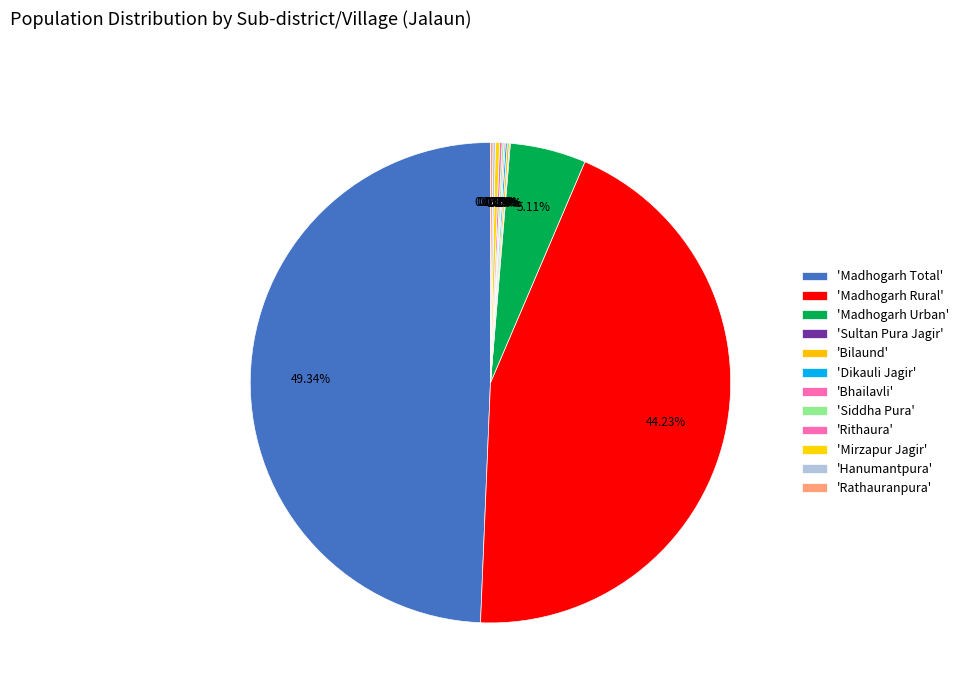

Is there a majority slice in this chart?

No